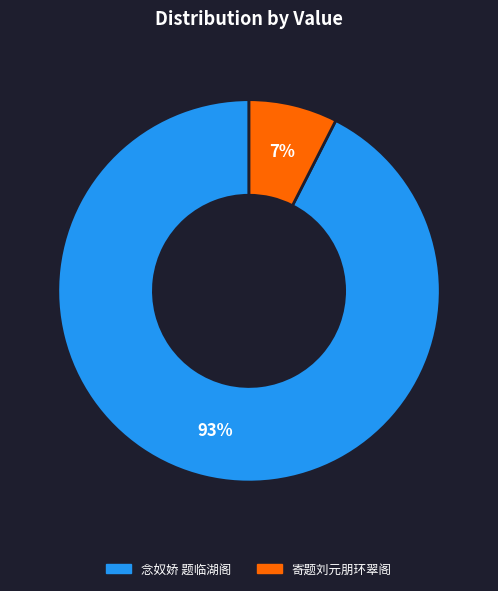

To the nearest percent, what is the average slice percentage?

50%